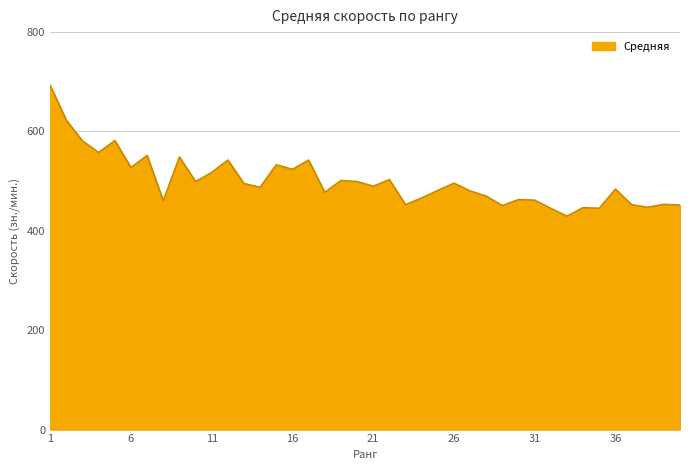

What is the minimum value shown in the chart?

429.6